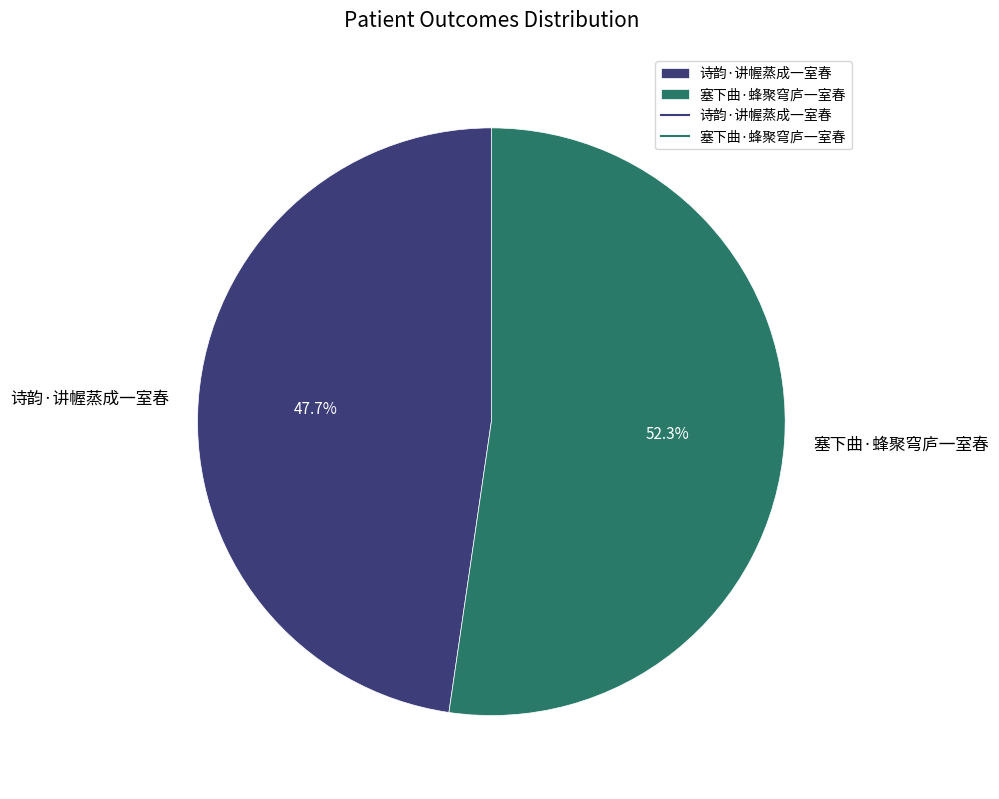

To the nearest percent, what percentage of the pie is 塞下曲·蜂聚穹庐一室春?

52%